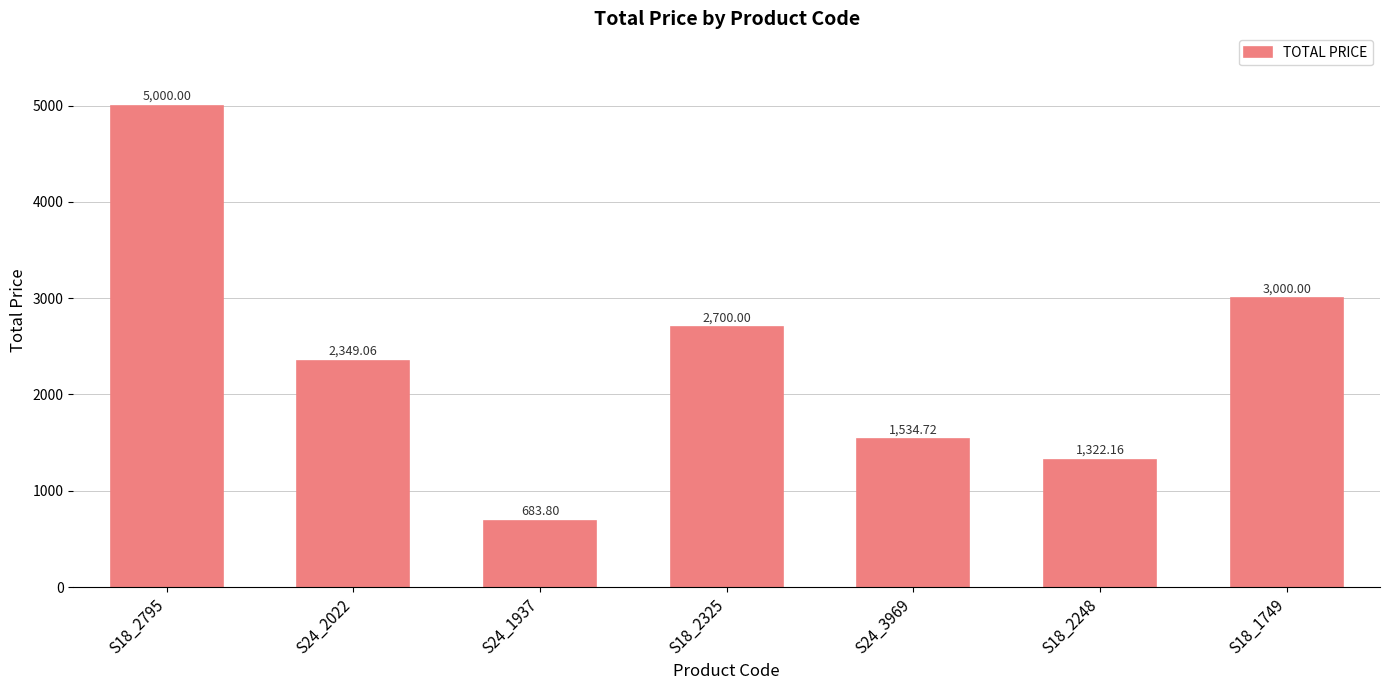

What is the smallest value displayed?

683.8